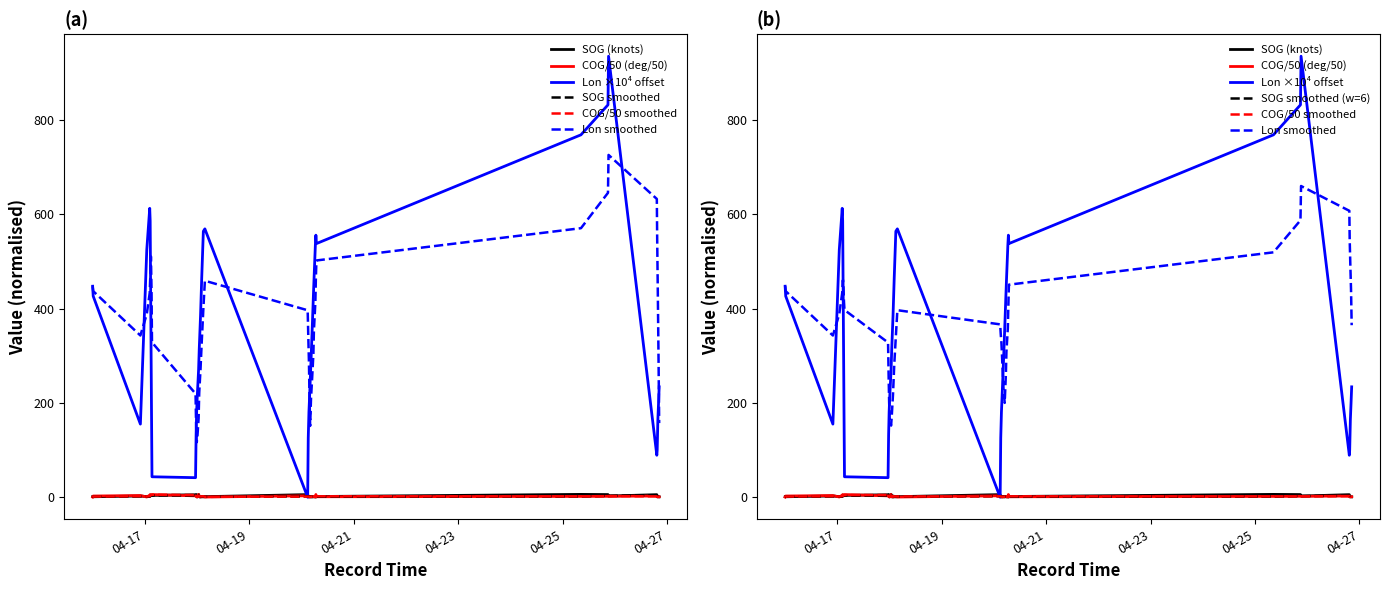

Which series has the largest total across all categories?

Longitude